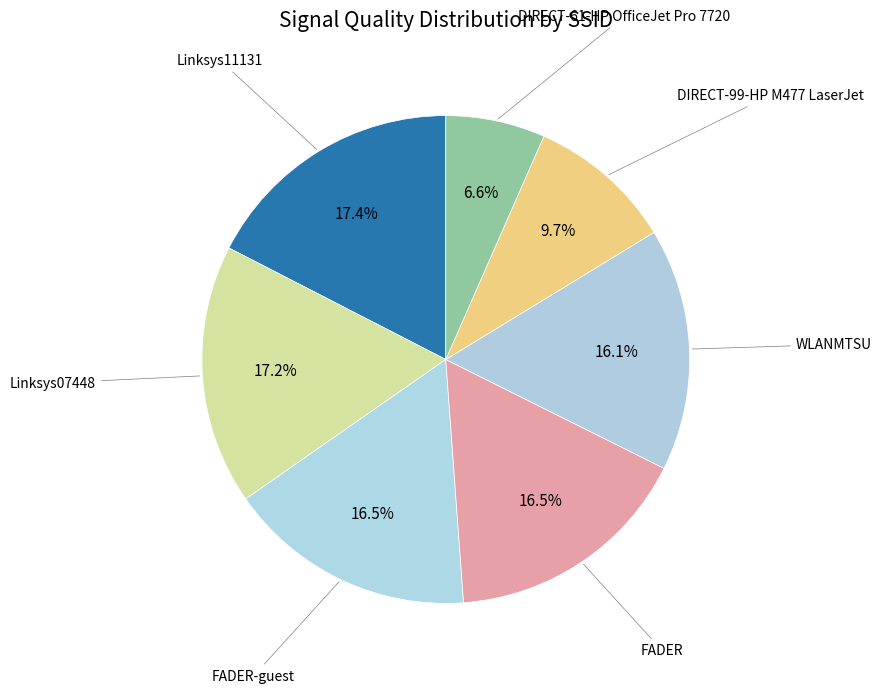

Is there any slice that represents more than half of the pie?

No